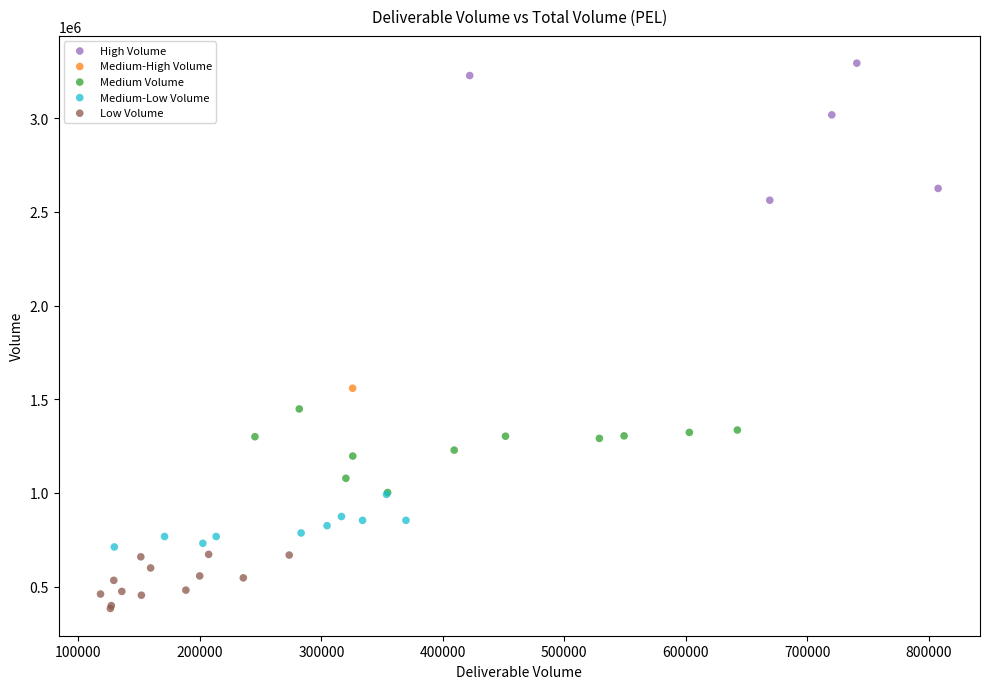

Which series contains the highest Y value?

High Volume